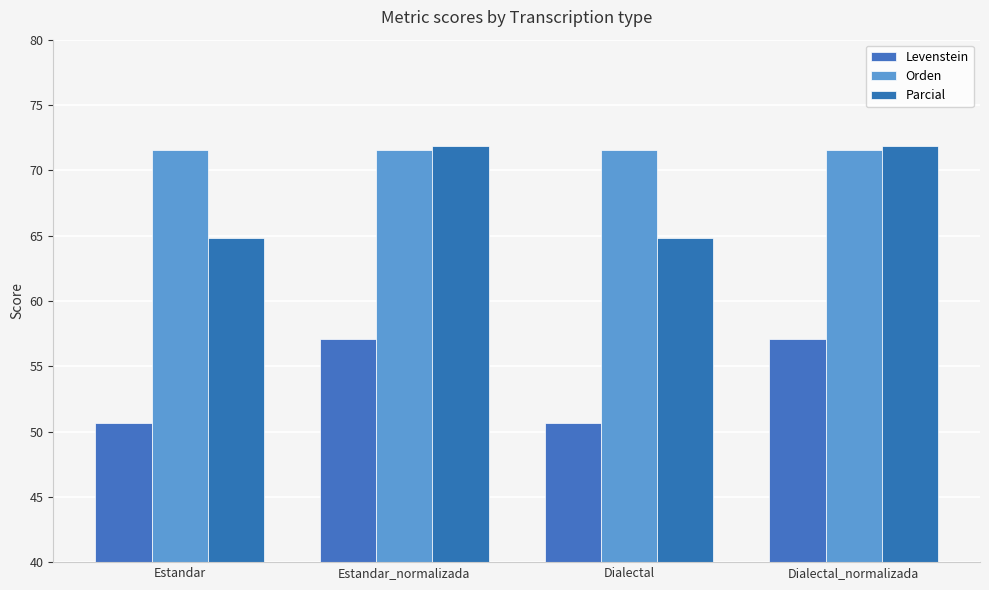

At which label does Parcial first exceed 71?

Estandar_normalizada